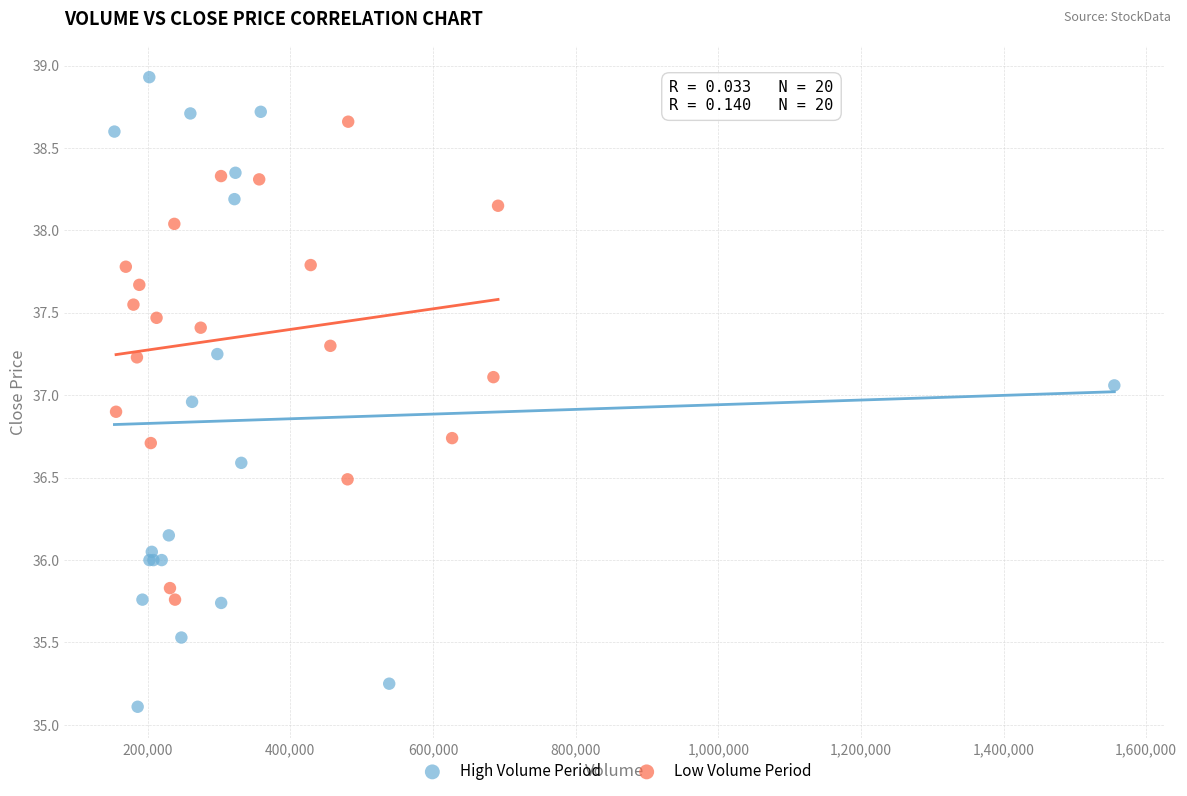

Which series contains the lowest Y value?

High Volume Period